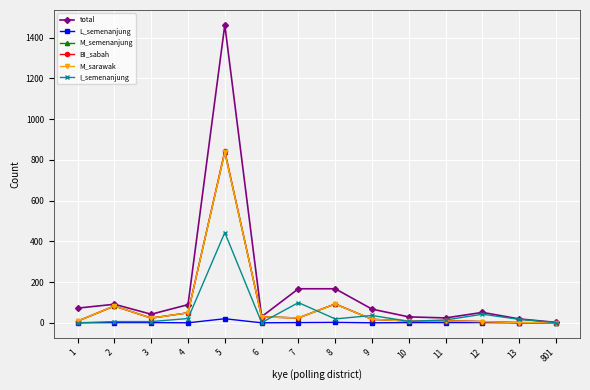

The value of L_semenanjung at 13 is 0. True or false?

True